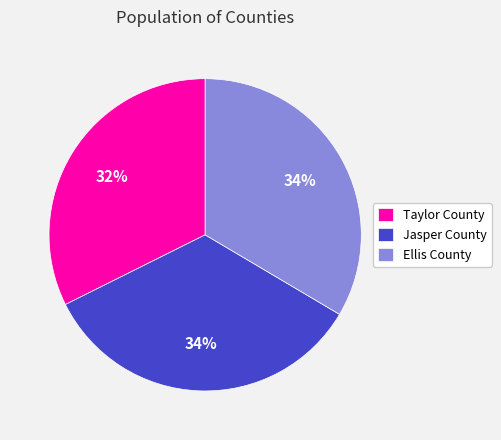

True or false: Taylor County accounts for 37% of the total.

False